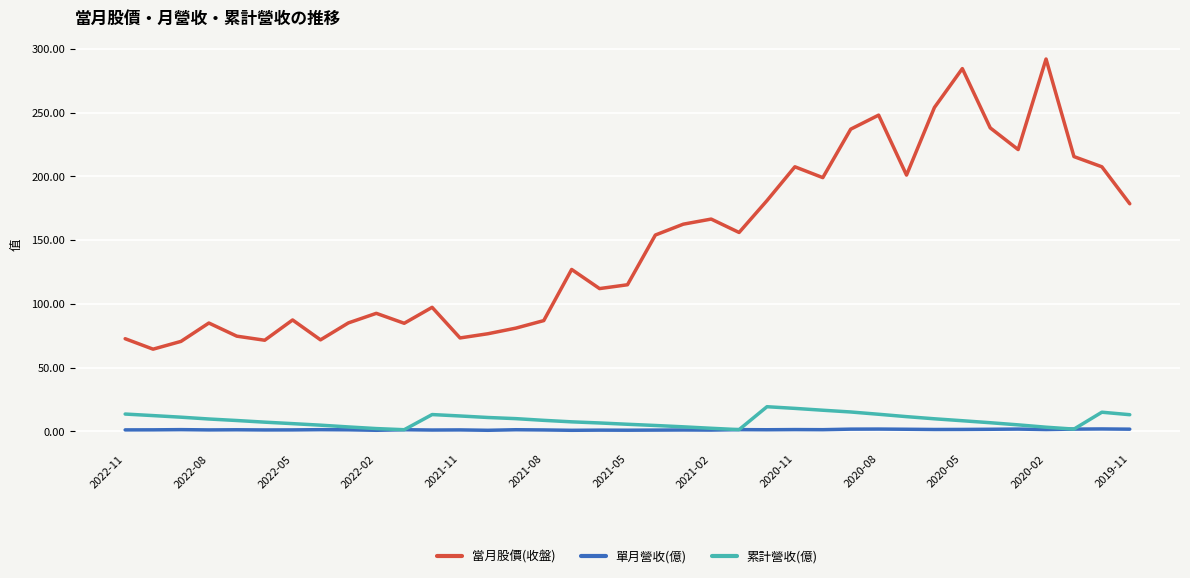

What are all the series names shown in the legend?

當月股價(收盤), 單月營收(億), 累計營收(億)